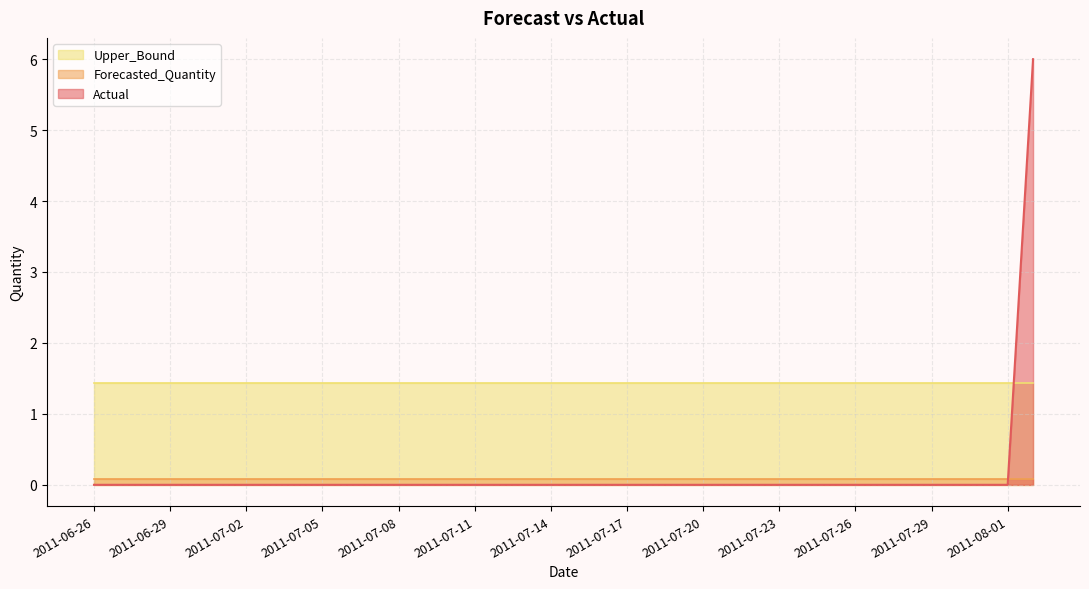

Reading left to right, list all the values displayed in this chart.

Actual: 2011-06-26=0.0	2011-06-27=0.0	2011-06-28=0.0	2011-06-29=0.0	2011-06-30=0.0	2011-07-01=0.0	2011-07-02=0.0	2011-07-03=0.0	2011-07-04=0.0	2011-07-05=0.0	2011-07-06=0.0	2011-07-07=0.0	2011-07-08=0.0	2011-07-09=0.0	2011-07-10=0.0	2011-07-11=0.0	2011-07-12=0.0	2011-07-13=0.0	2011-07-14=0.0	2011-07-15=0.0	2011-07-16=0.0	2011-07-17=0.0	2011-07-18=0.0	2011-07-19=0.0	2011-07-20=0.0	2011-07-21=0.0	2011-07-22=0.0	2011-07-23=0.0	2011-07-24=0.0	2011-07-25=0.0	2011-07-26=0.0	2011-07-27=0.0	2011-07-28=0.0	2011-07-29=0.0	2011-07-30=0.0	2011-07-31=0.0	2011-08-01=0.0	2011-08-02=6.0
Forecasted_Quantity: 2011-06-26=0.1	2011-06-27=0.1	2011-06-28=0.1	2011-06-29=0.1	2011-06-30=0.1	2011-07-01=0.1	2011-07-02=0.1	2011-07-03=0.1	2011-07-04=0.1	2011-07-05=0.1	2011-07-06=0.1	2011-07-07=0.1	2011-07-08=0.1	2011-07-09=0.1	2011-07-10=0.1	2011-07-11=0.1	2011-07-12=0.1	2011-07-13=0.1	2011-07-14=0.1	2011-07-15=0.1	2011-07-16=0.1	2011-07-17=0.1	2011-07-18=0.1	2011-07-19=0.1	2011-07-20=0.1	2011-07-21=0.1	2011-07-22=0.1	2011-07-23=0.1	2011-07-24=0.1	2011-07-25=0.1	2011-07-26=0.1	2011-07-27=0.1	2011-07-28=0.1	2011-07-29=0.1	2011-07-30=0.1	2011-07-31=0.1	2011-08-01=0.1	2011-08-02=0.1
Upper_Bound: 2011-06-26=1.4	2011-06-27=1.4	2011-06-28=1.4	2011-06-29=1.4	2011-06-30=1.4	2011-07-01=1.4	2011-07-02=1.4	2011-07-03=1.4	2011-07-04=1.4	2011-07-05=1.4	2011-07-06=1.4	2011-07-07=1.4	2011-07-08=1.4	2011-07-09=1.4	2011-07-10=1.4	2011-07-11=1.4	2011-07-12=1.4	2011-07-13=1.4	2011-07-14=1.4	2011-07-15=1.4	2011-07-16=1.4	2011-07-17=1.4	2011-07-18=1.4	2011-07-19=1.4	2011-07-20=1.4	2011-07-21=1.4	2011-07-22=1.4	2011-07-23=1.4	2011-07-24=1.4	2011-07-25=1.4	2011-07-26=1.4	2011-07-27=1.4	2011-07-28=1.4	2011-07-29=1.4	2011-07-30=1.4	2011-07-31=1.4	2011-08-01=1.4	2011-08-02=1.4